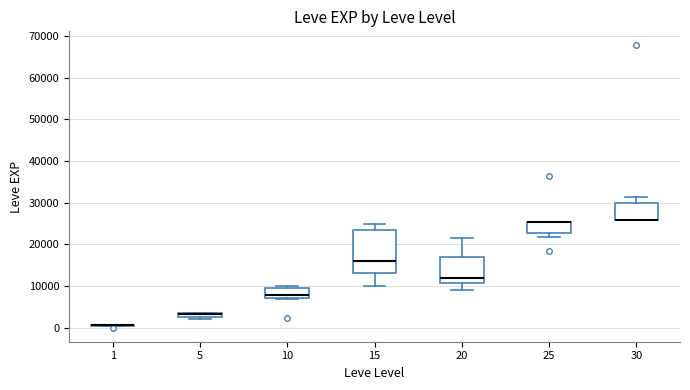

Which box is the tallest, from its lower edge to its upper edge?

15